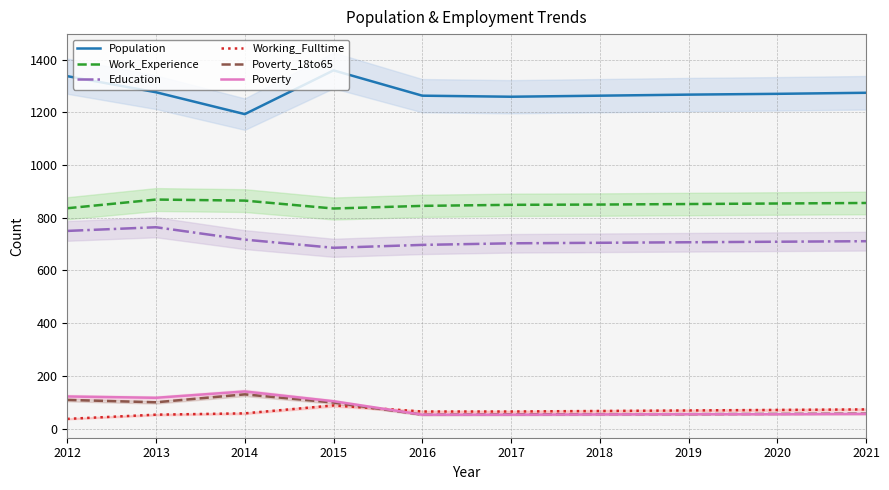

Between 2012 and 2019, which series saw the biggest shift?

Population